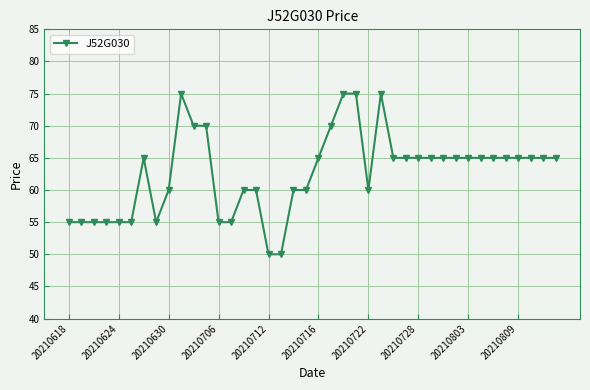

How many data points are less than 65?

17